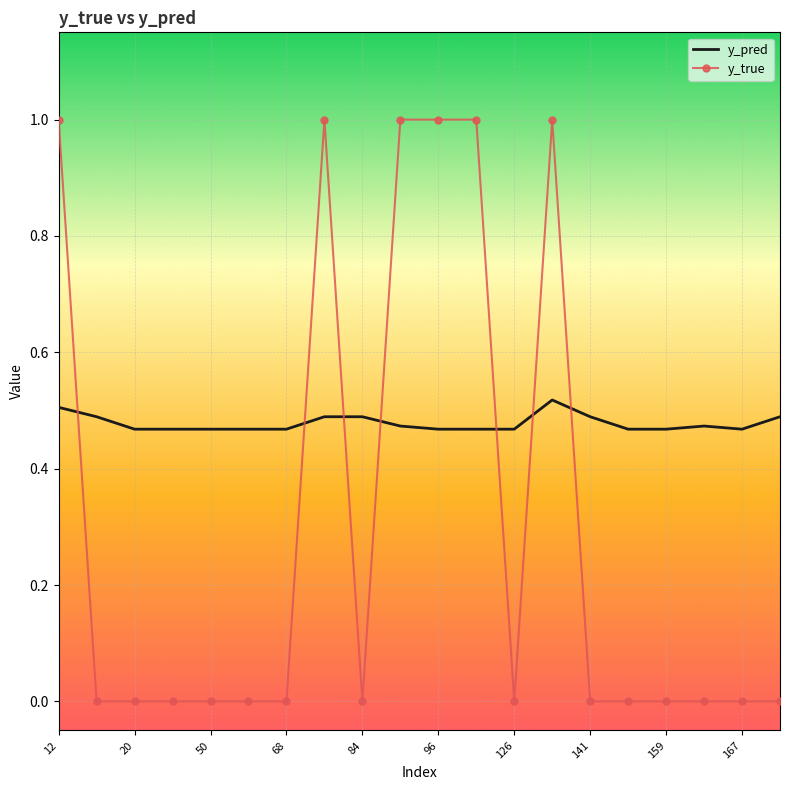

Which series has the widest spread of values?

y_true